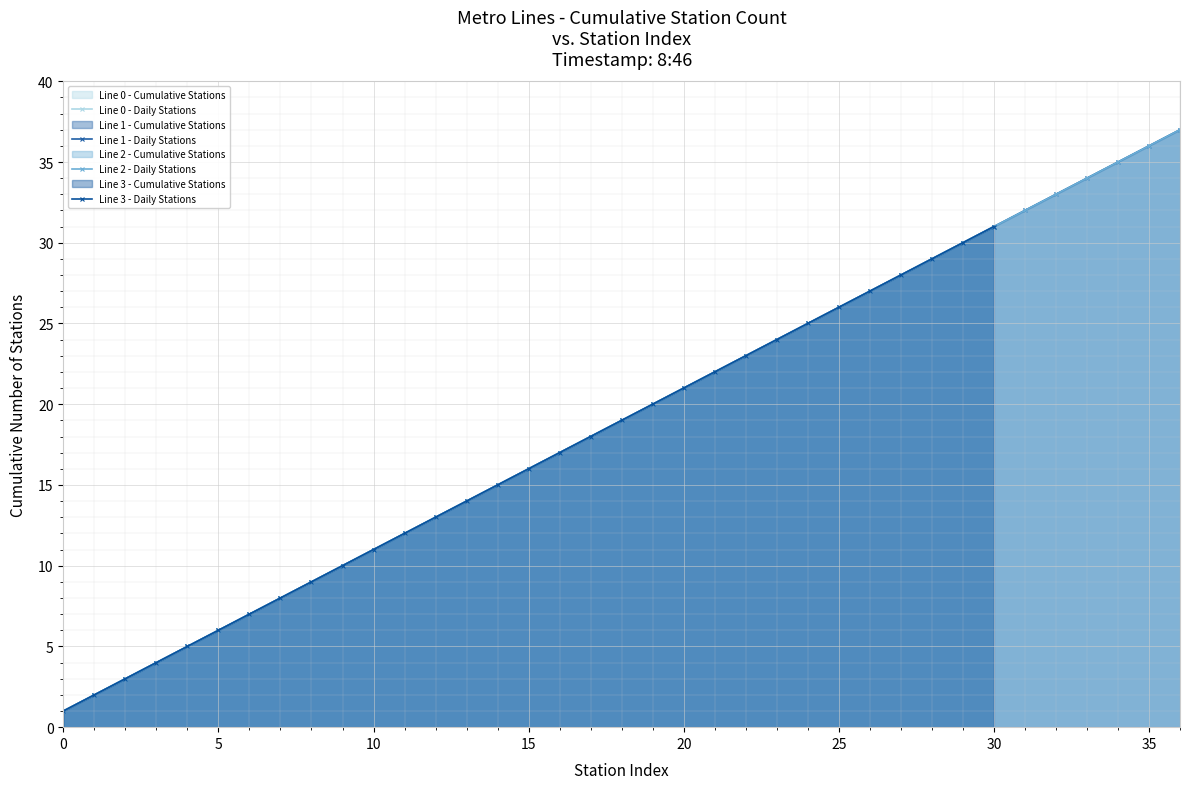

The Cumulative Station Count (Line 0) series shows 33 at 32. True or false?

True